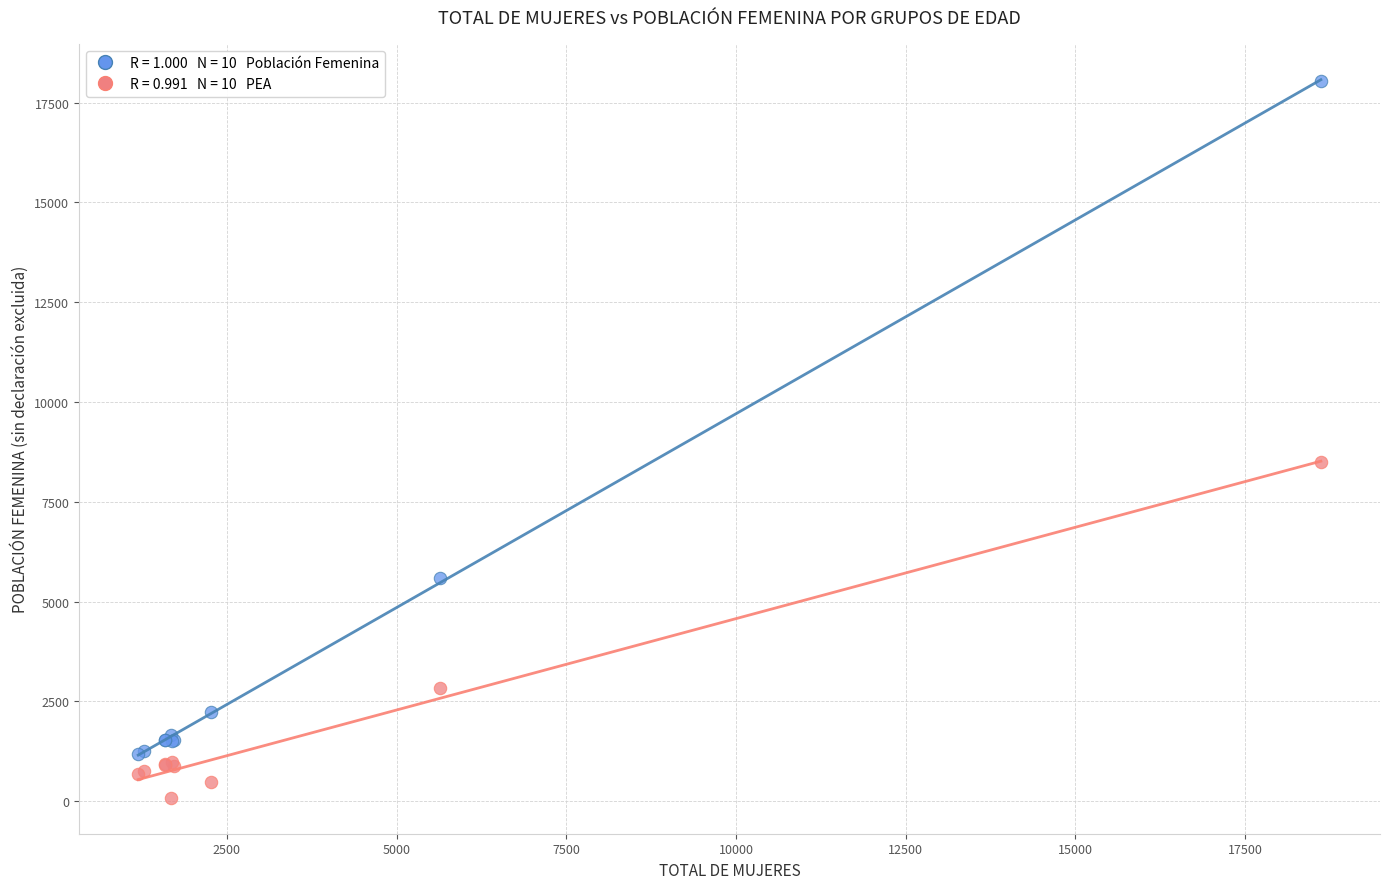

Across all series, what Y value is closest to 9063?

8485